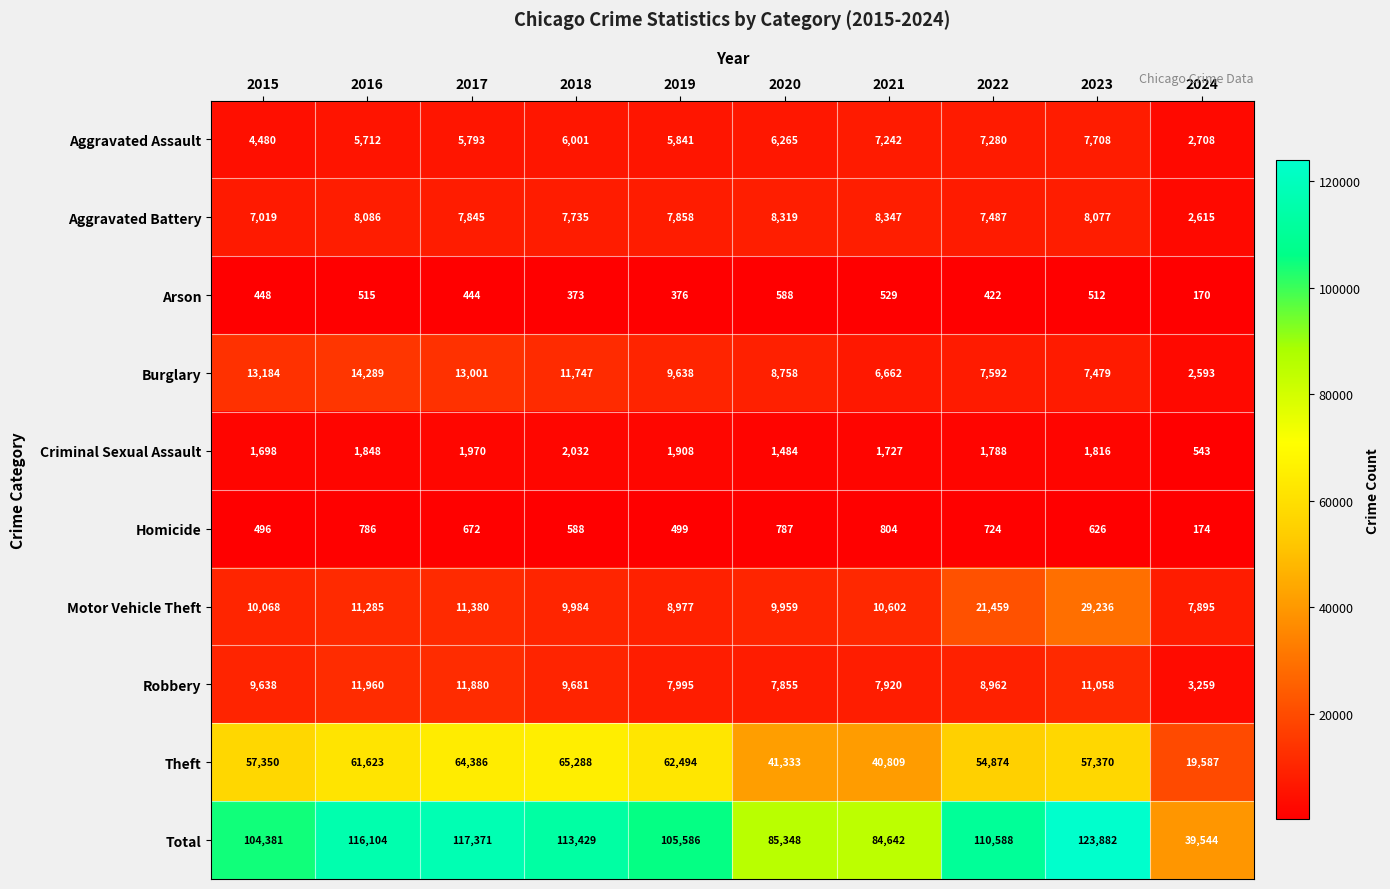

What is the difference between the maximum and minimum values in the Total series?

84338